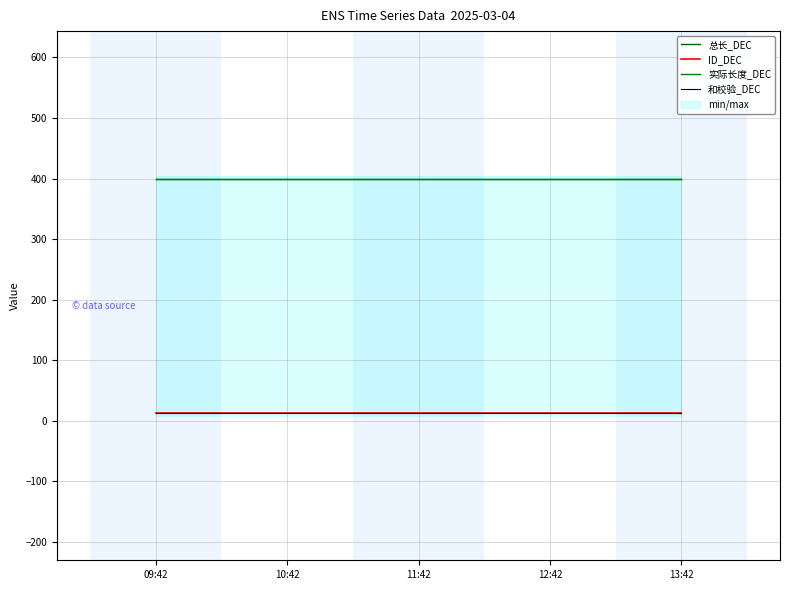

How many distinct data groups are displayed?

4